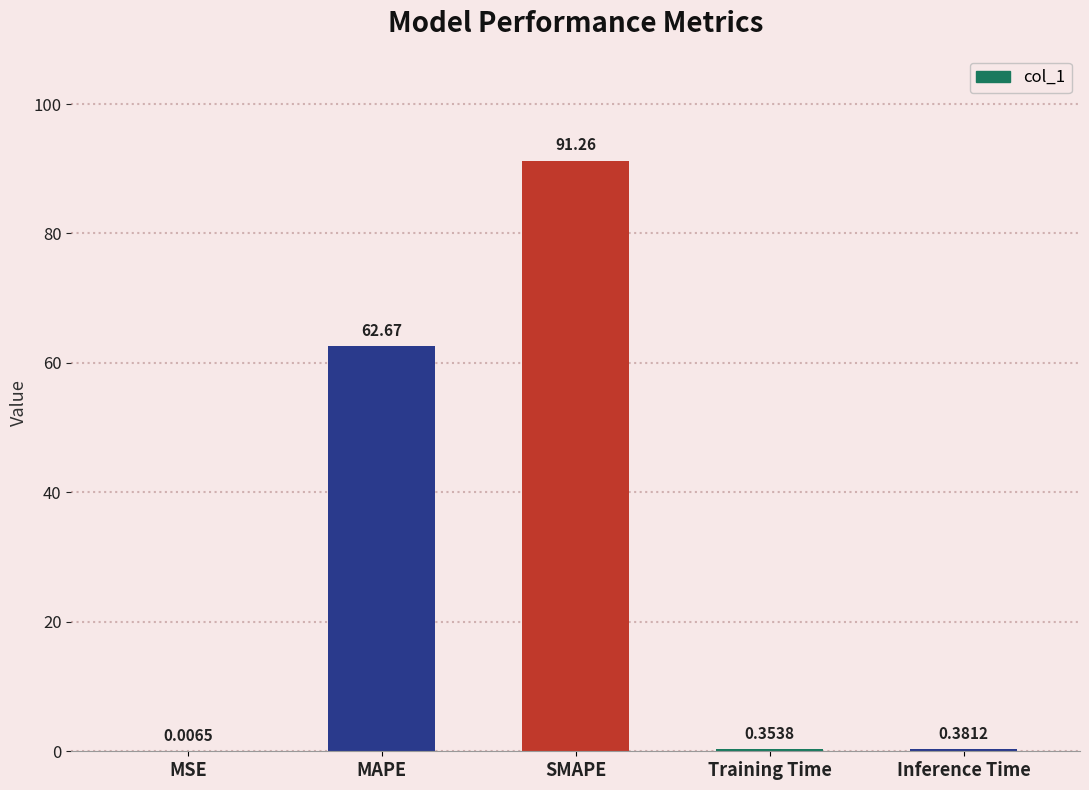

What is the sum of the values at MSE and MAPE?

62.7